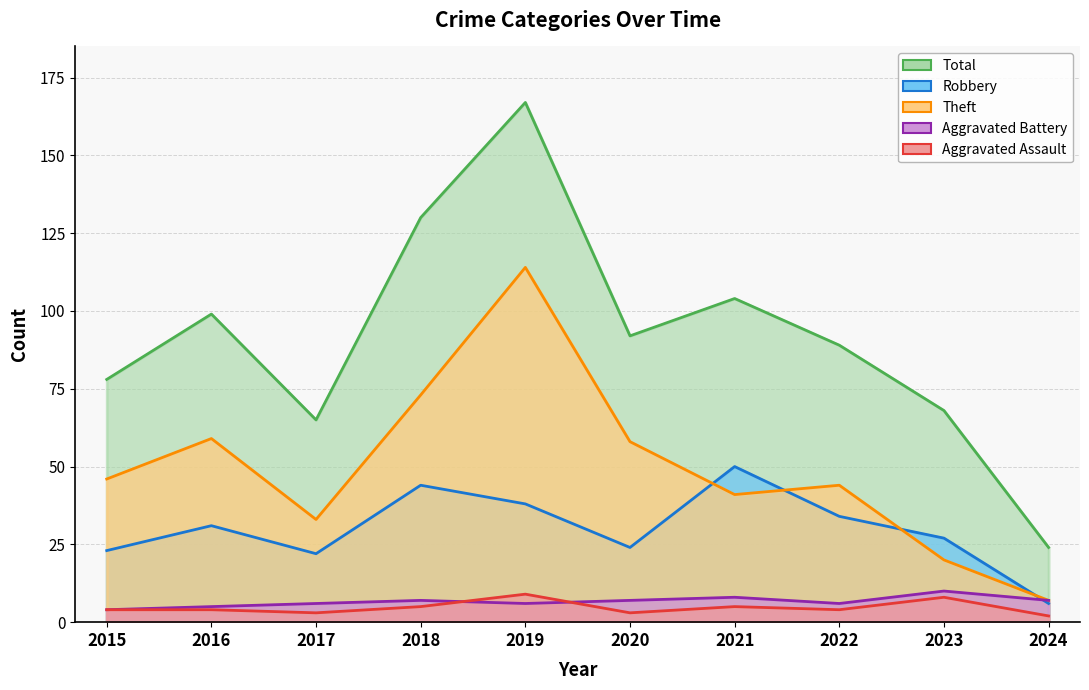

How many Aggravated Assault values are between 3 and 5?

7